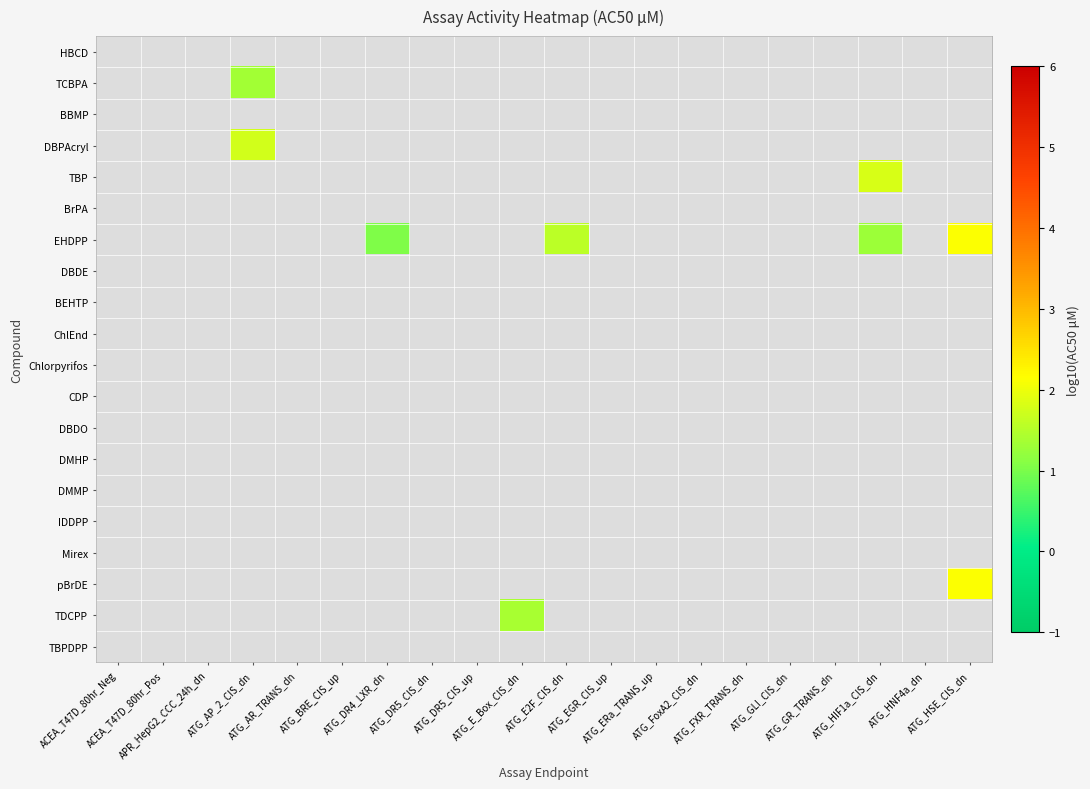

How many series are shown in this chart?

20